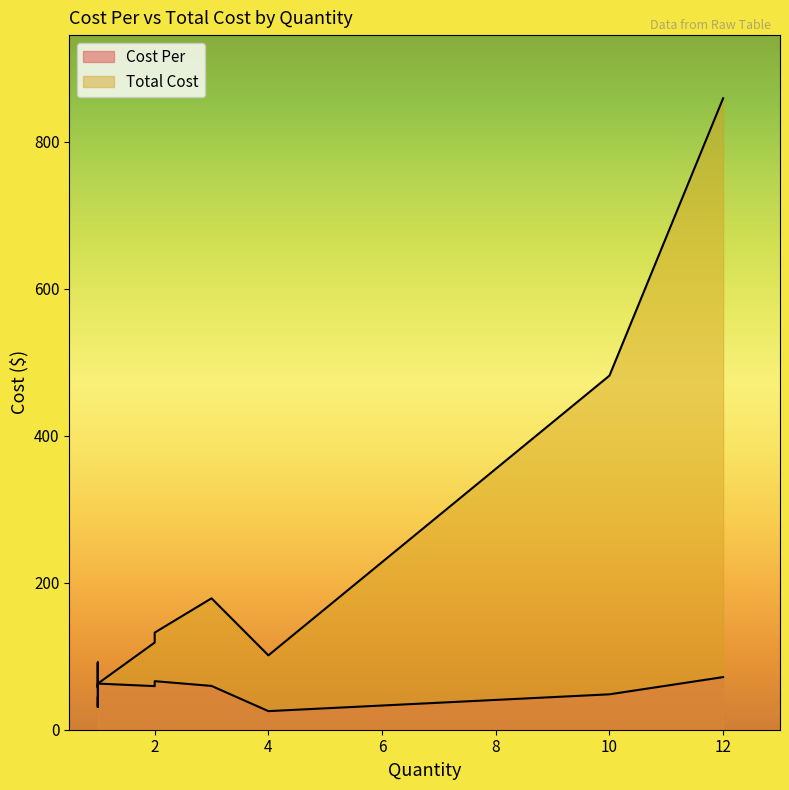

At which category does the chart reach its peak across all series?

12